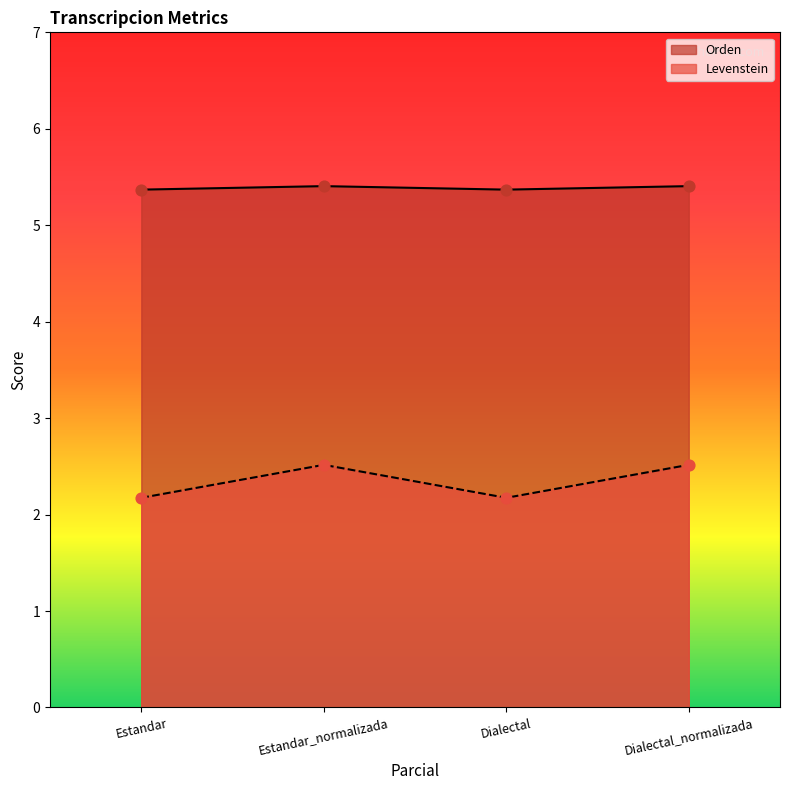

What is the spread (max minus min) of values at Dialectal?

3.2